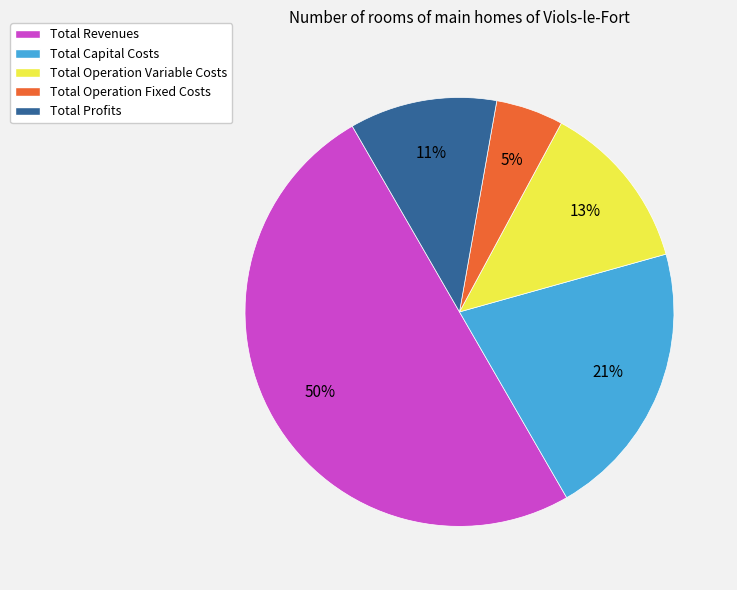

Which slice represents more than half of the pie?

Total Revenues